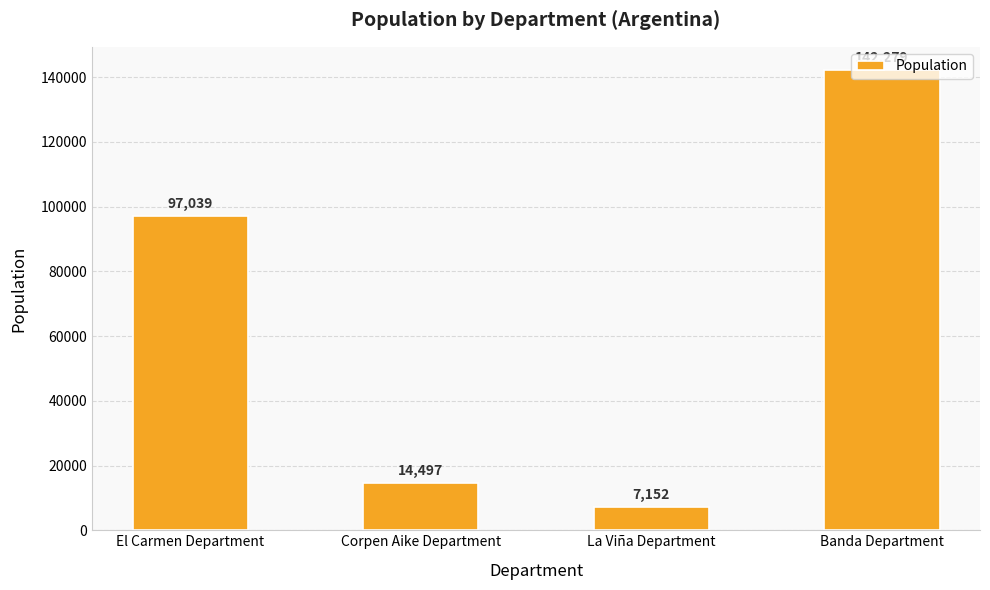

What is the minimum value shown in the chart?

7152